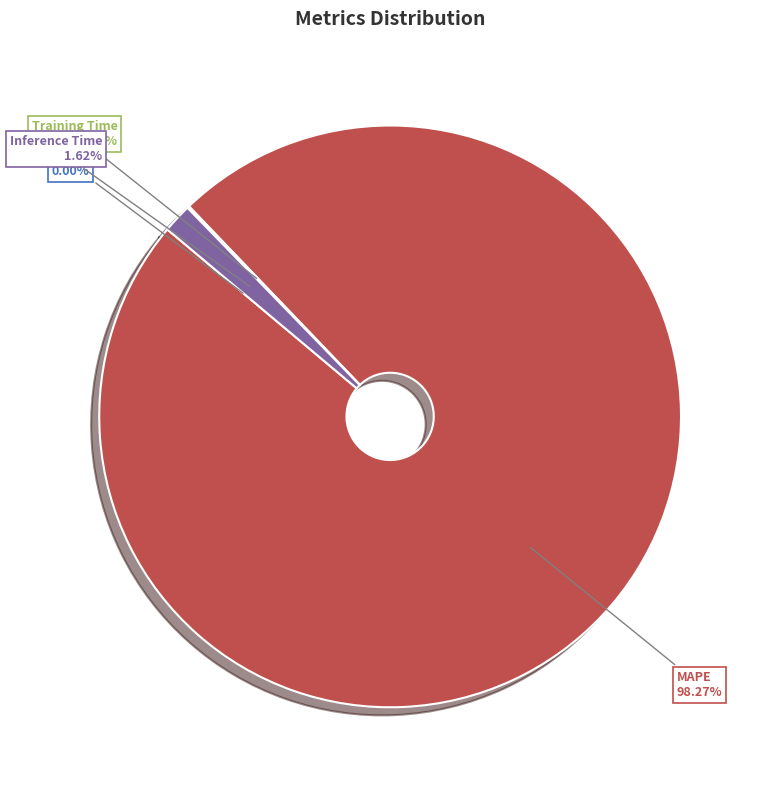

Does any single category account for the majority?

Yes